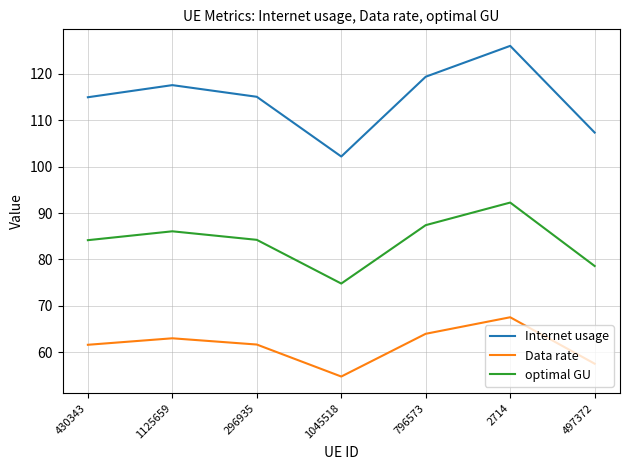

Is this an area chart (filled region under the line)?

No